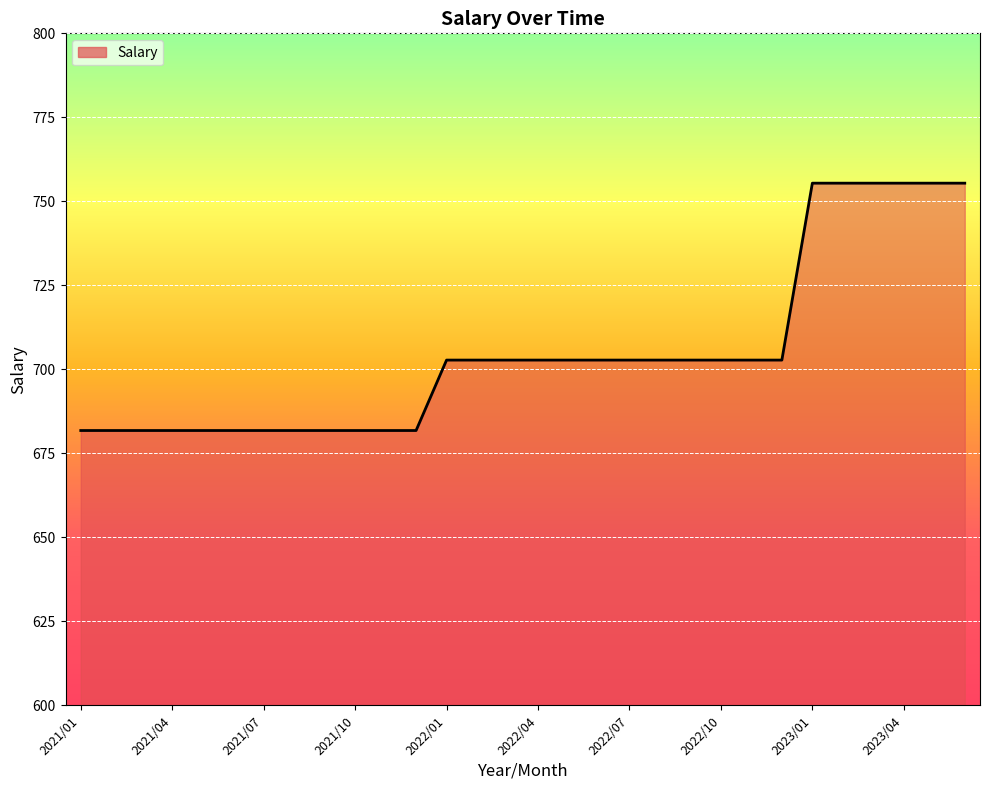

How many lines are shown in the chart?

1